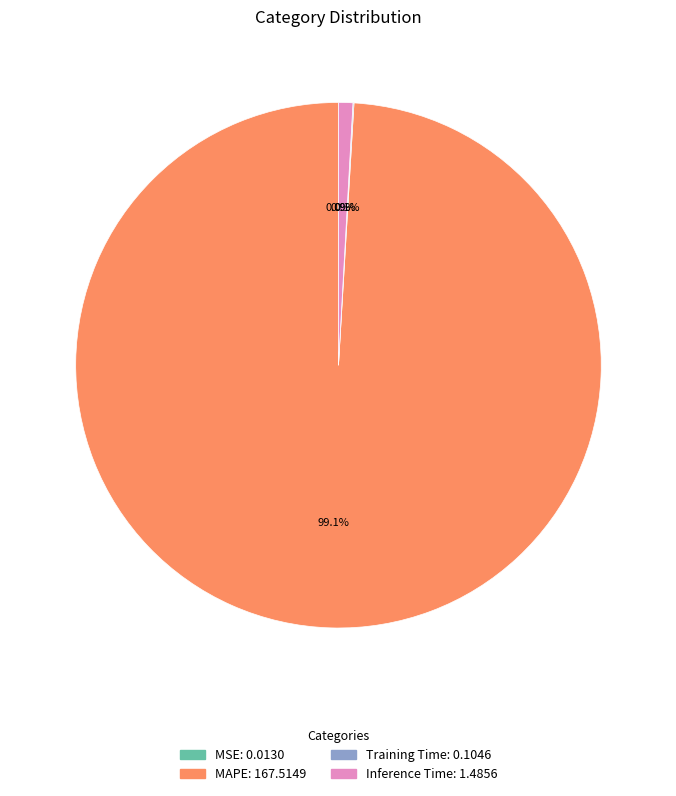

Which category has the biggest portion of the pie?

MAPE